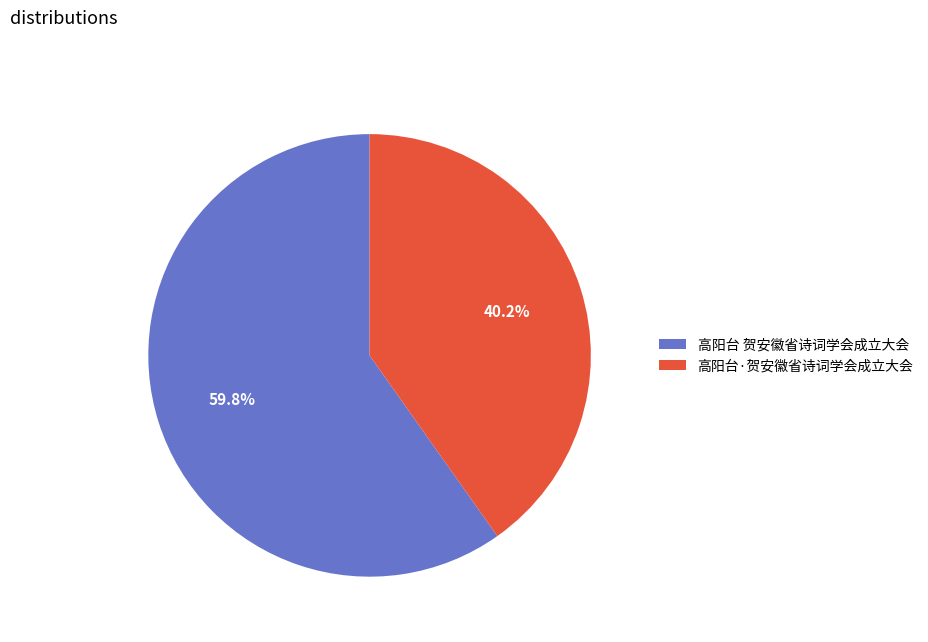

To the nearest percent, what percentage of the pie is 高阳台·贺安徽省诗词学会成立大会?

40%